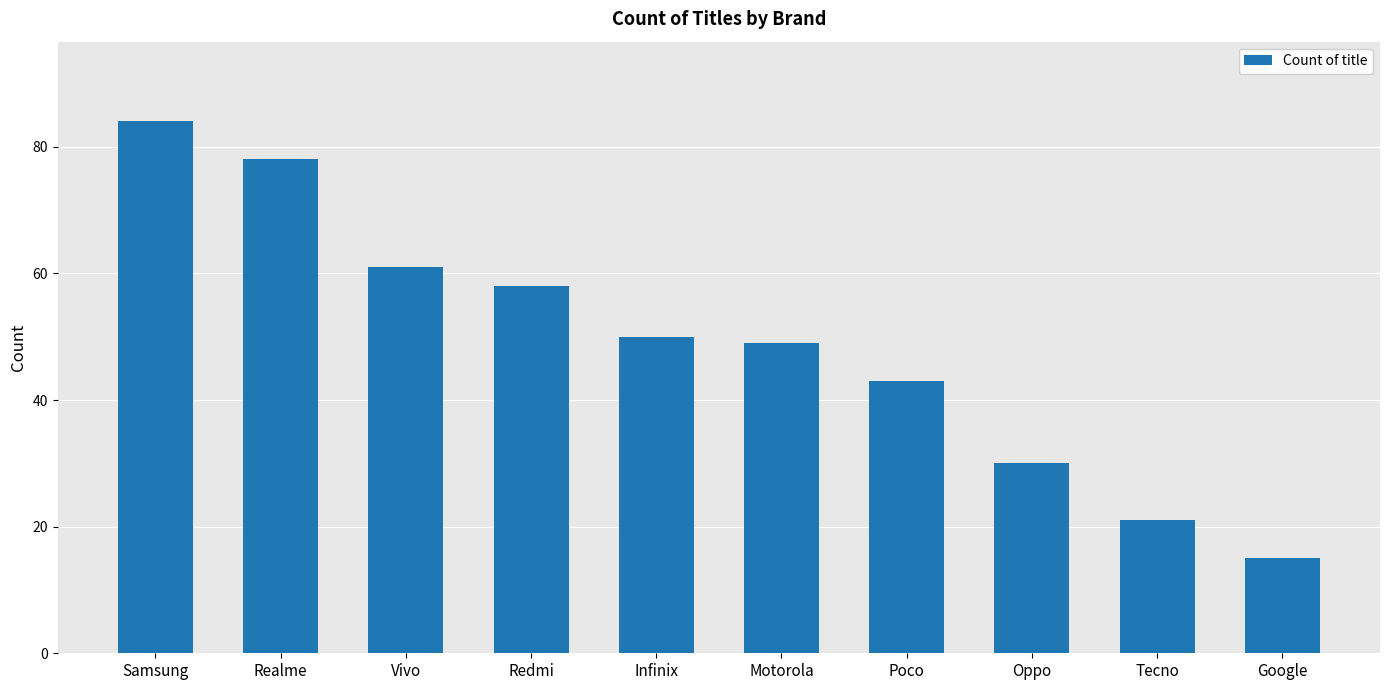

Reading right to left, what are all the values shown in this chart?

15	21	30	43	49	50	58	61	78	84